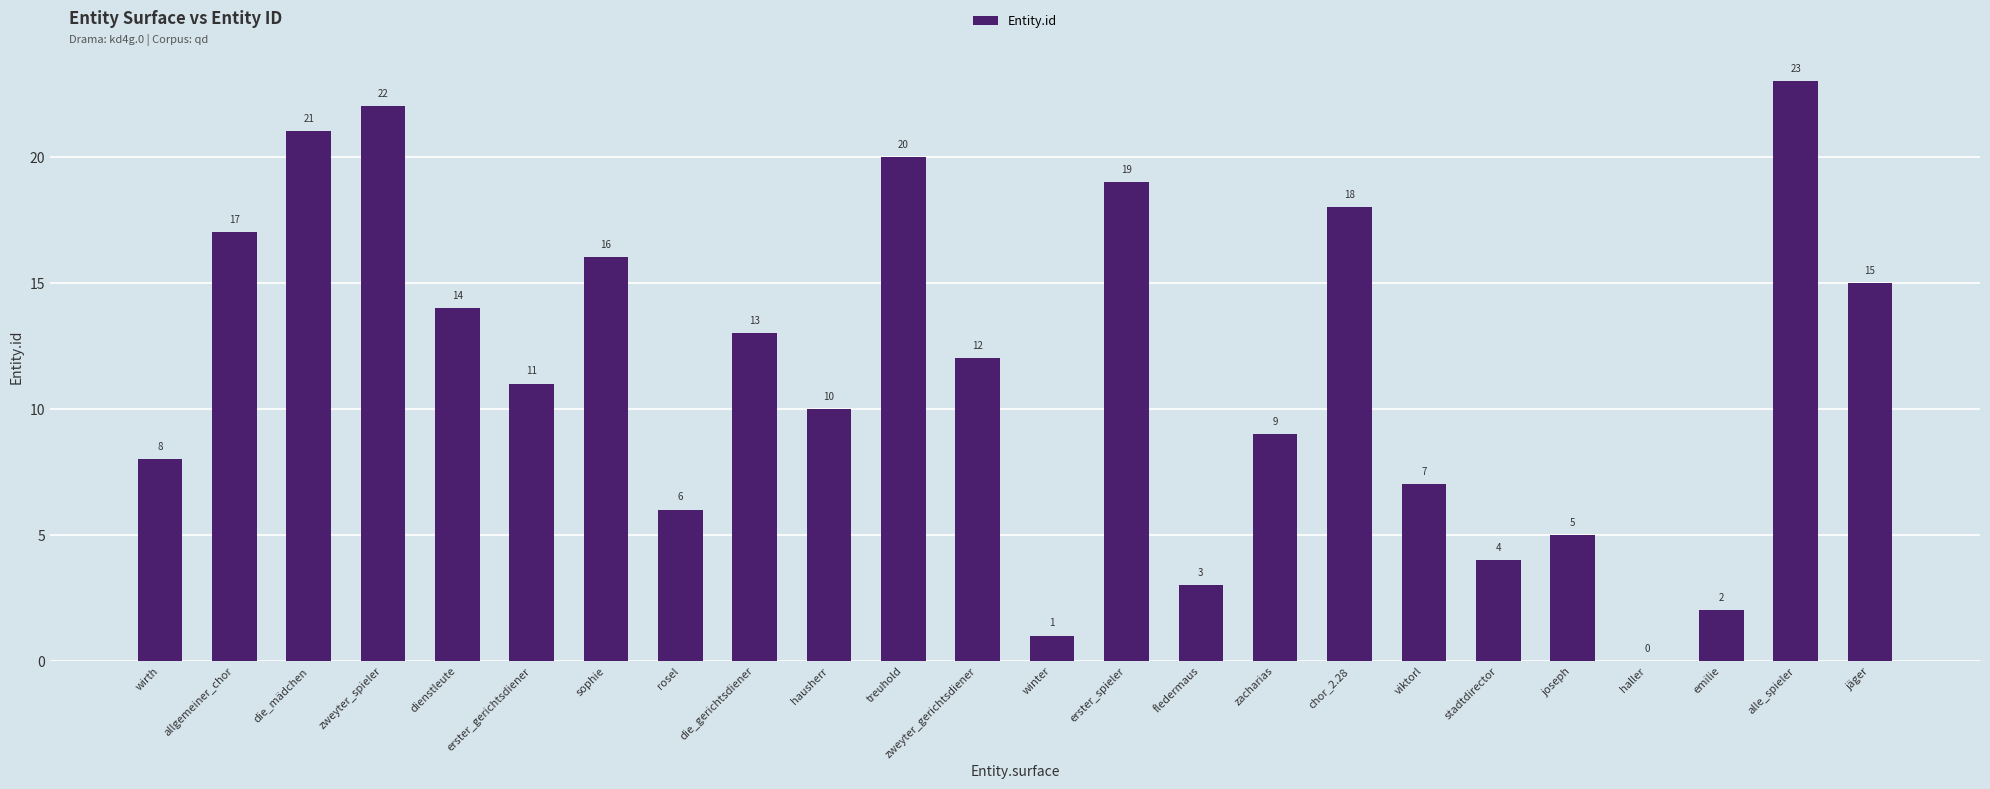

Which label corresponds to the largest value in the chart?

alle_spieler